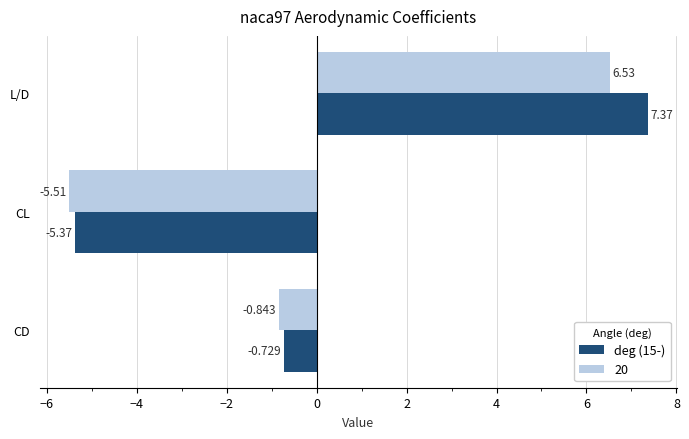

At which category is the sum across all series the highest?

L/D